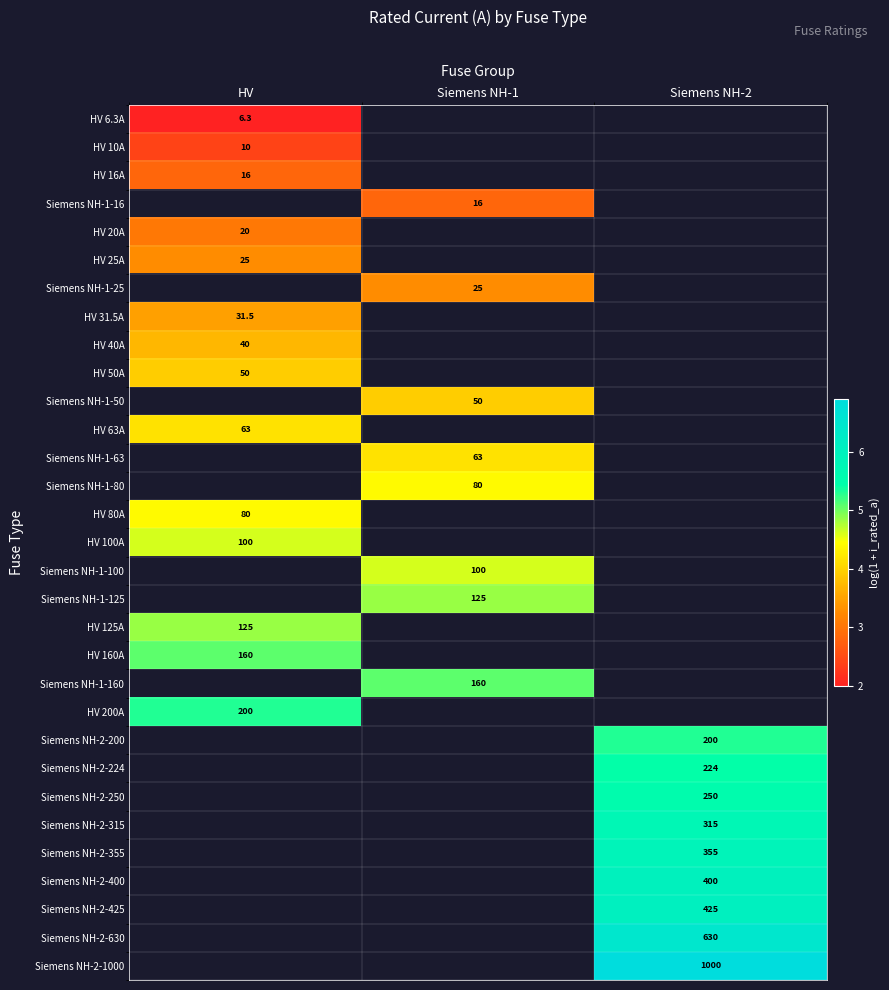

How many distinct data groups are displayed?

31